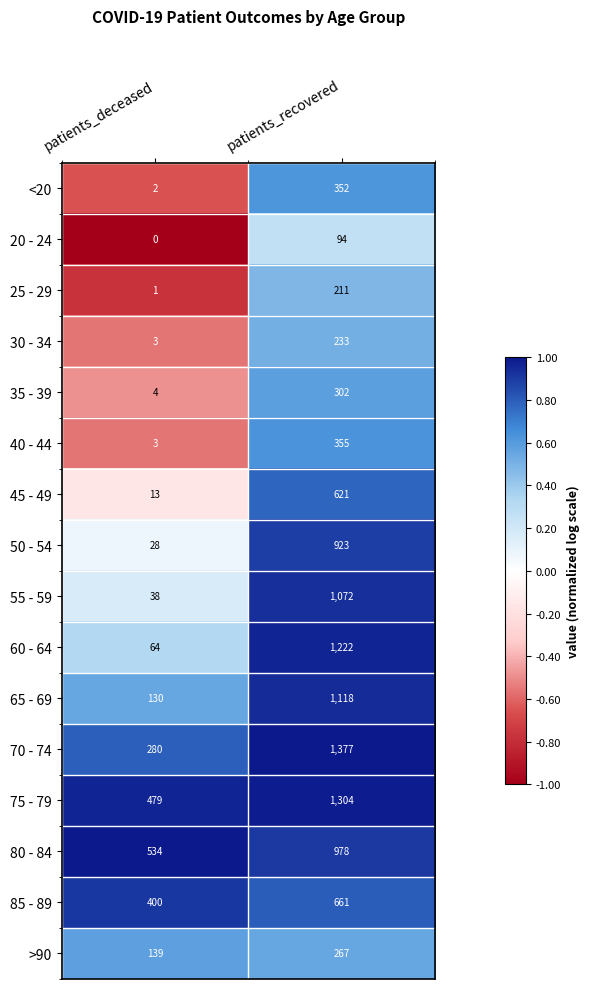

List the series in order of their peak value, lowest first.

20 - 24, 25 - 29, 30 - 34, >90, 35 - 39, <20, 40 - 44, 45 - 49, 85 - 89, 50 - 54, 80 - 84, 55 - 59, 65 - 69, 60 - 64, 75 - 79, 70 - 74